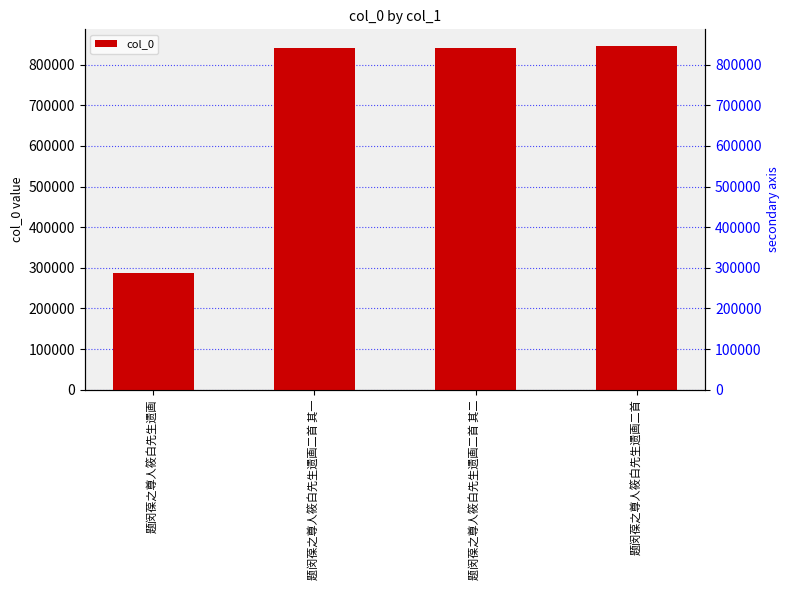

Reading left to right, what are all the values shown in this chart?

题闵葆之尊人筱白先生遗画=286927	题闵葆之尊人筱白先生遗画二首 其一=840645	题闵葆之尊人筱白先生遗画二首 其二=840646	题闵葆之尊人筱白先生遗画二首=844667